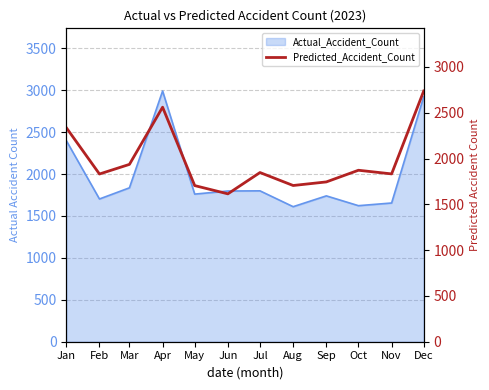

The value at Oct is 1872.3. True or false?

True